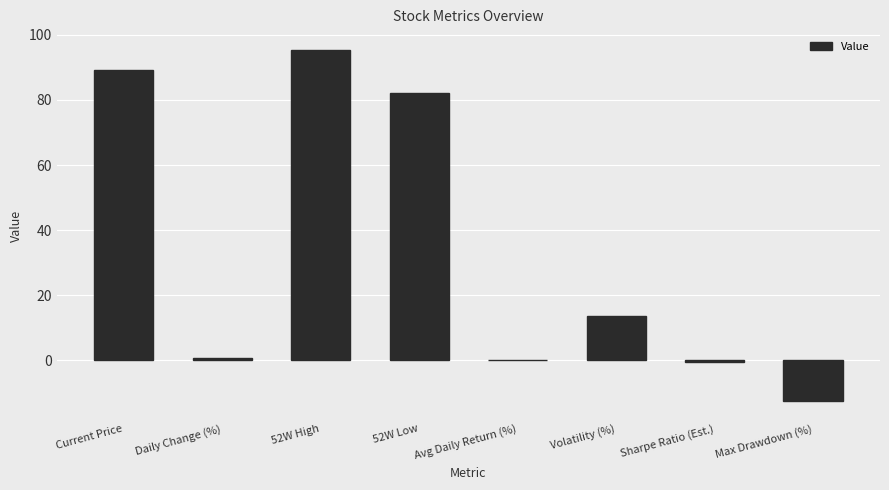

The value at Volatility (%) is 4.9. True or false?

False